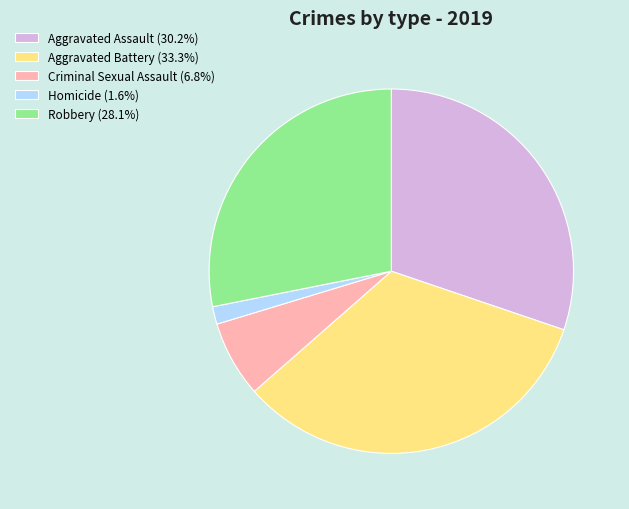

How many slices are in this pie chart?

5